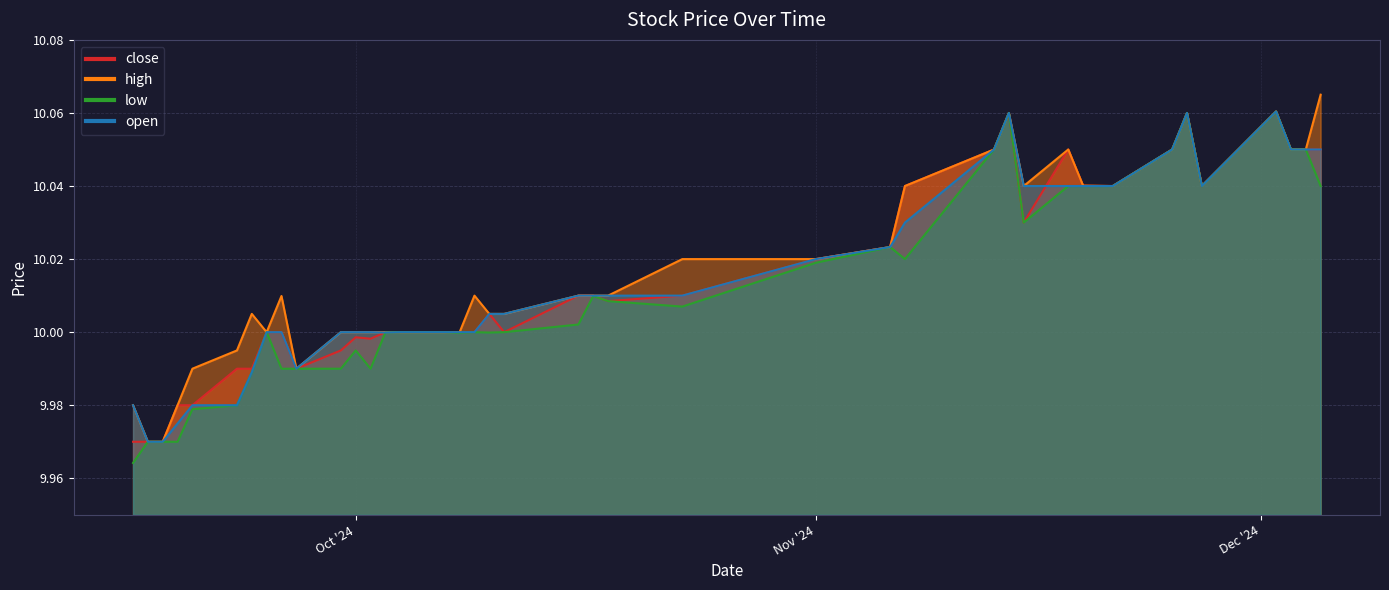

True or false: high has more than 1 interior local peaks.

True